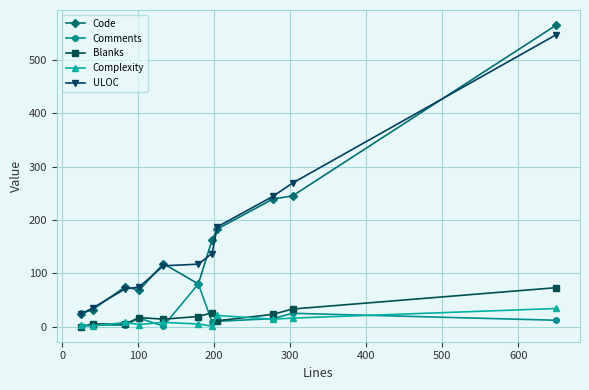

What is the highest value of the ULOC series?

547